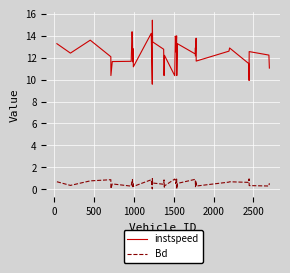

What is the difference between the maximum and minimum values in the Bd series?

0.9